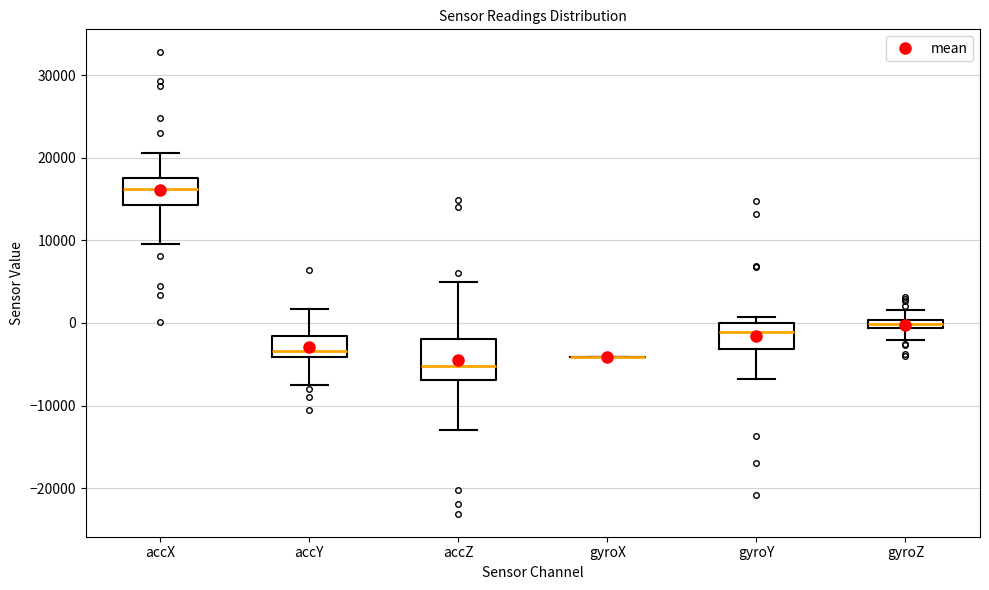

Where is the upper edge of the box for accX on the y-axis? The values are not printed on the chart, so give them approximately, as read against the axis.

18000